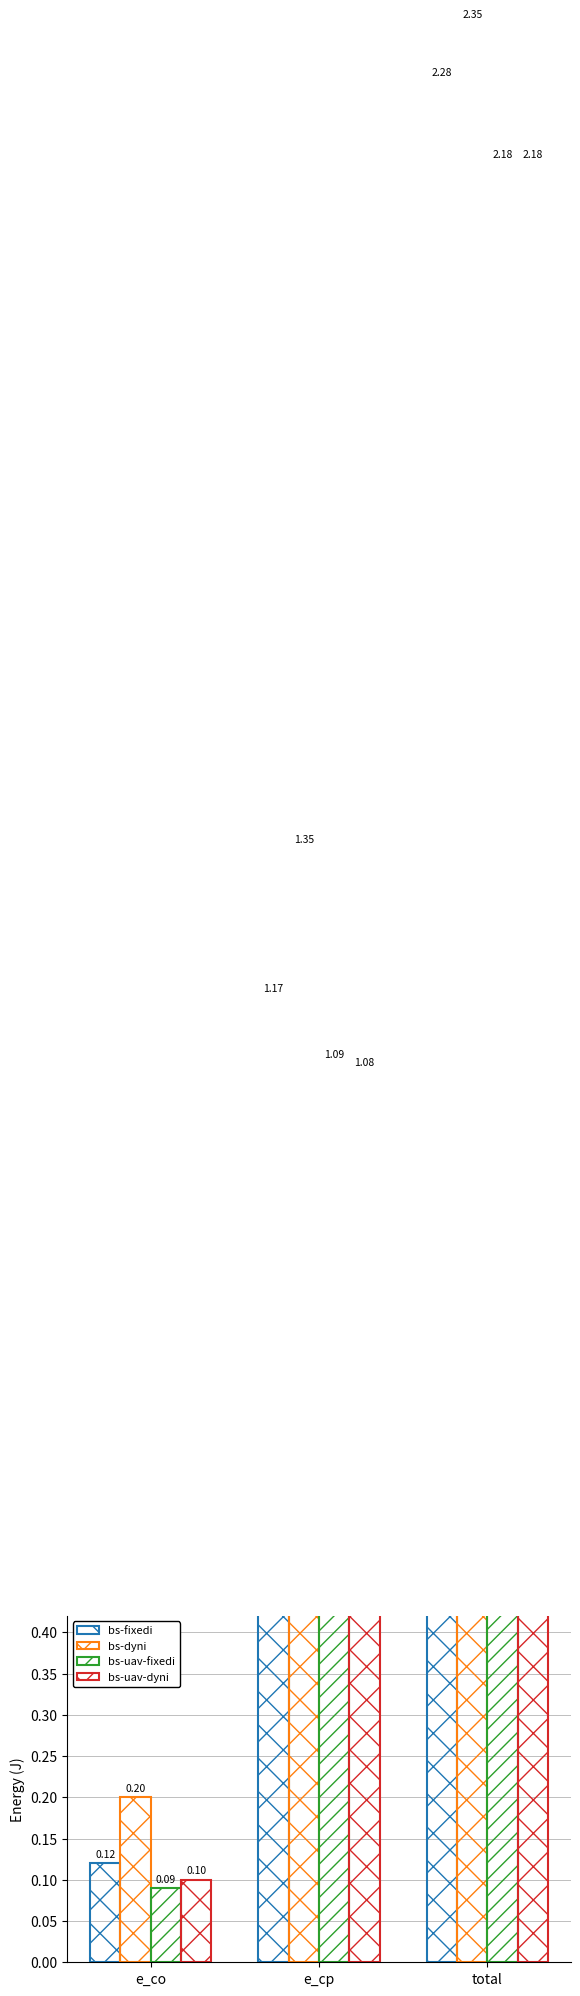

At which label is bs-uav-dyni closest to 1?

e_cp